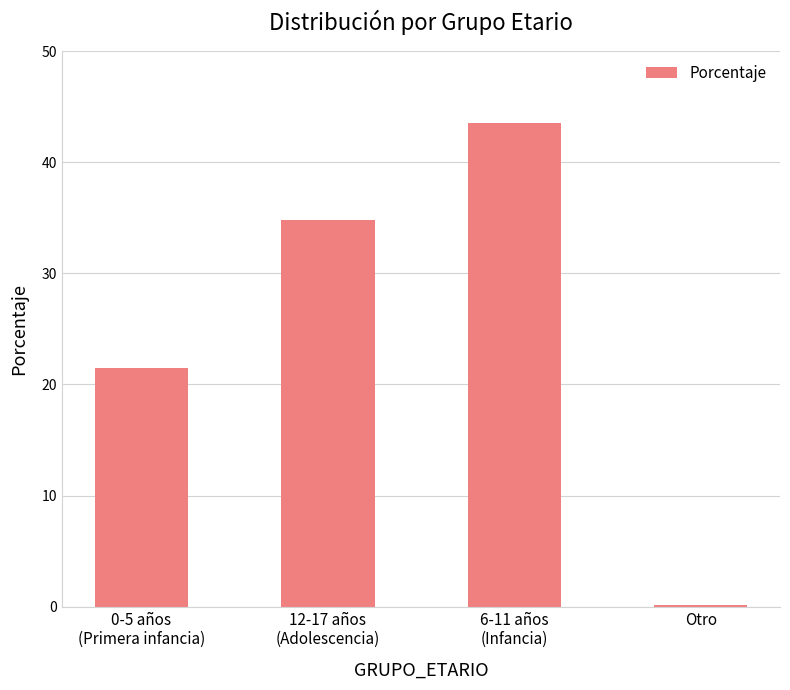

What is the change in value from 12-17 años
(Adolescencia) to Otro?

-34.7